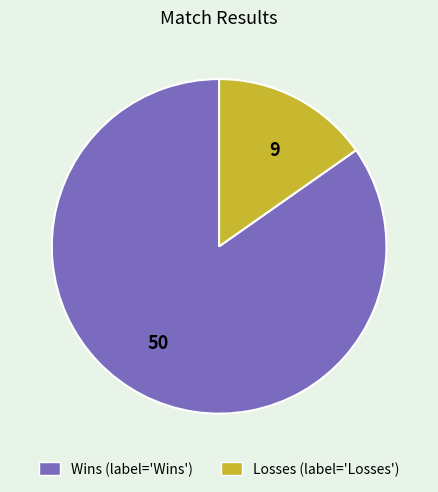

Is there a majority slice in this chart?

Yes